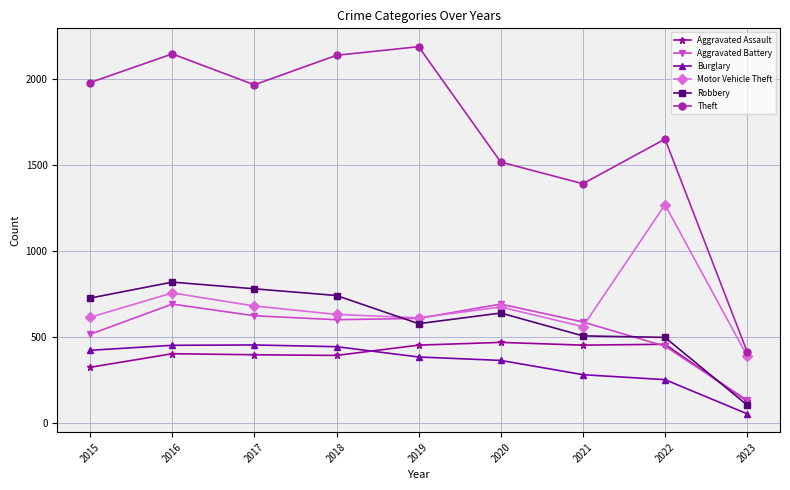

Which series has the widest spread of values?

Theft